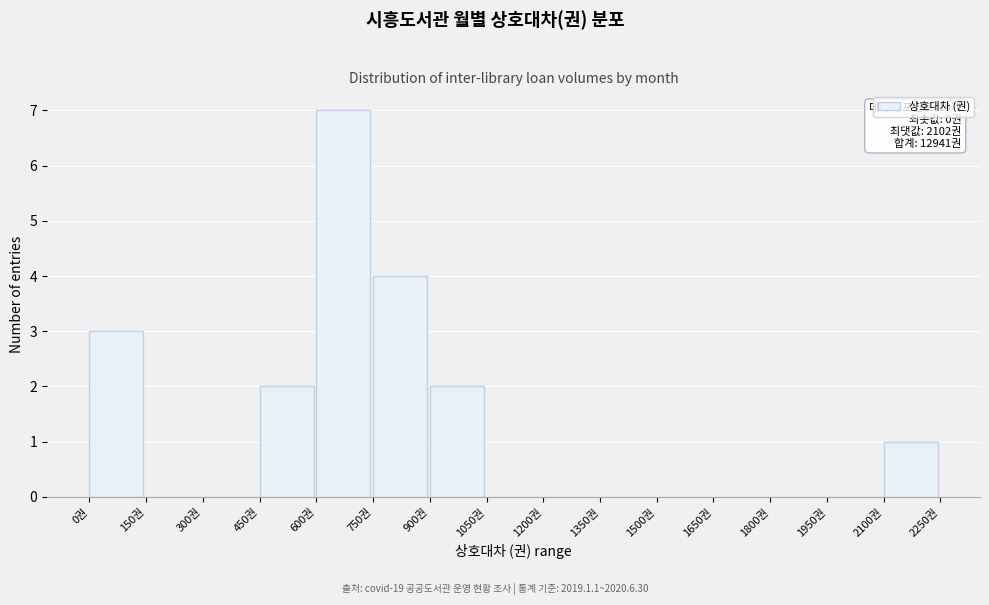

Over which range of the x-axis is the bar tallest?

600 to 750